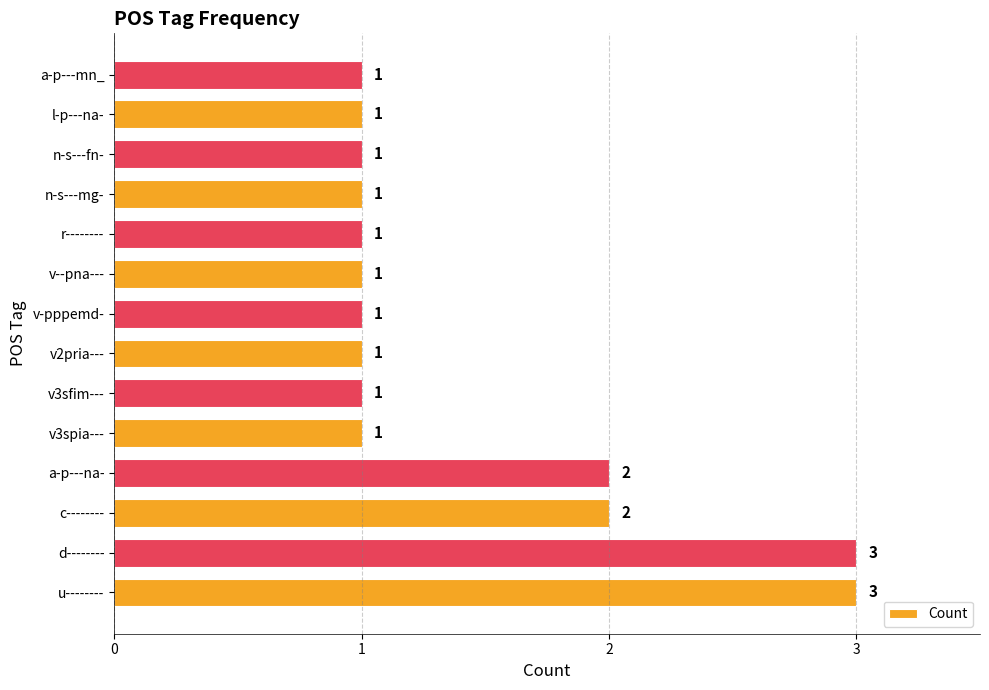

Count the values in the range 1 to 2.

12